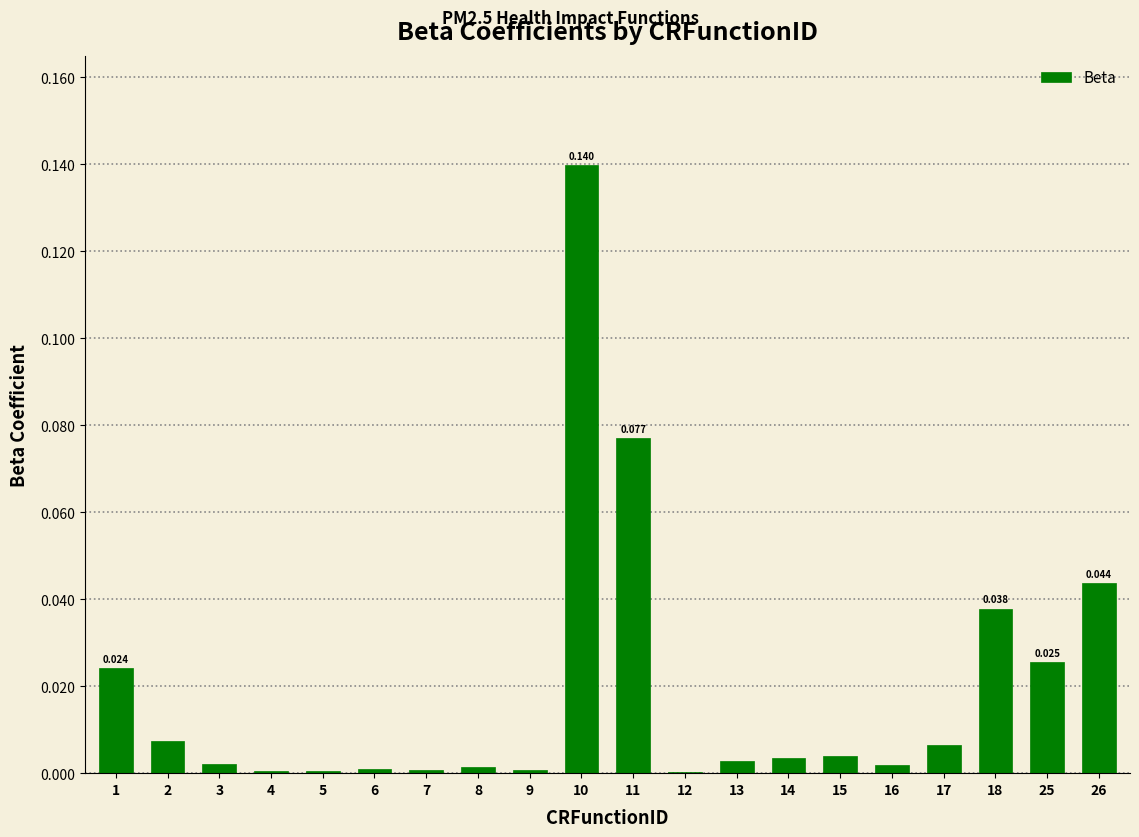

Where is the data nearest to the value 0?

12